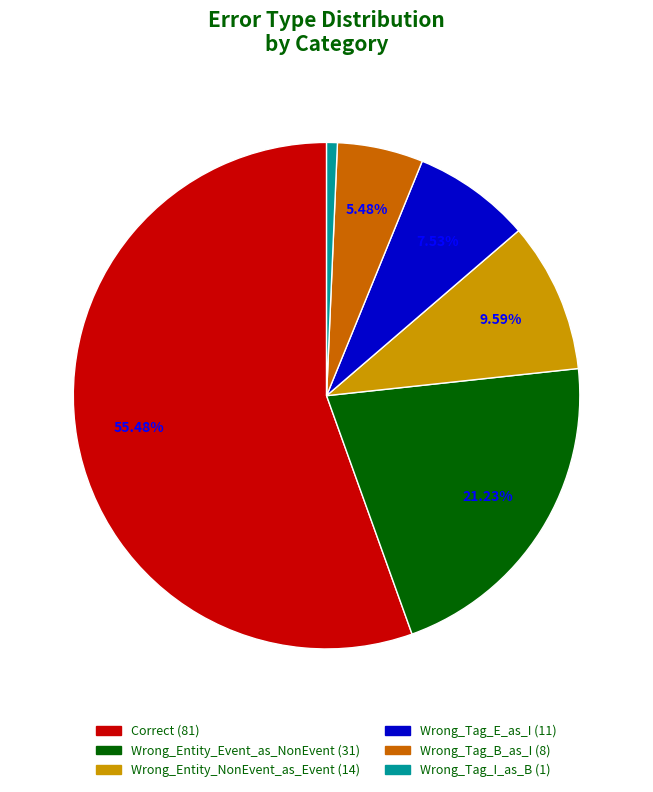

What percentage is the Wrong_Entity_NonEvent_as_Event slice, to the nearest percent?

10%